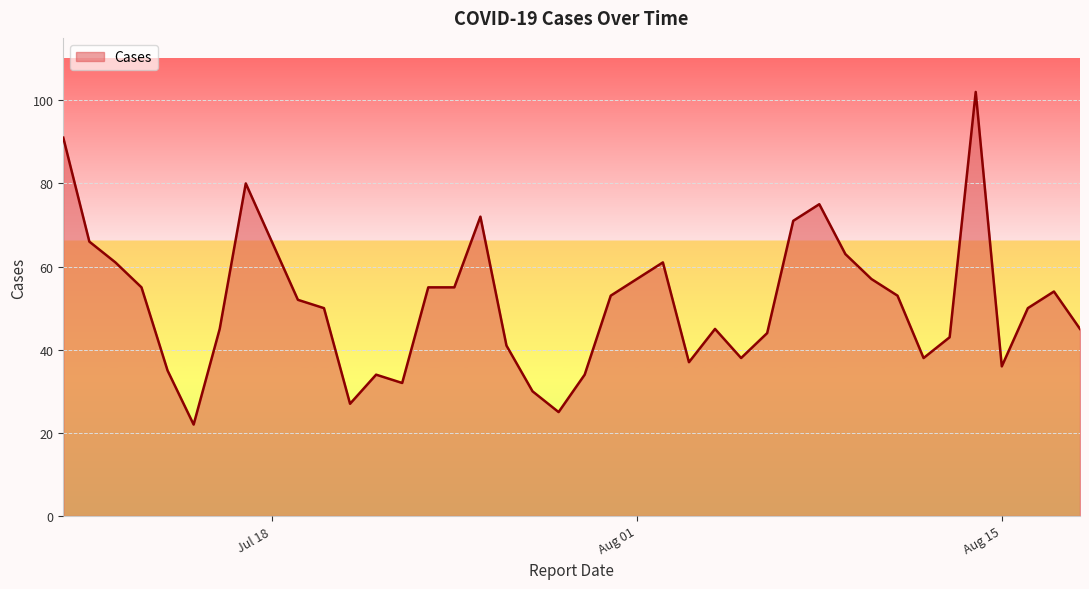

What is the greatest value displayed?

102